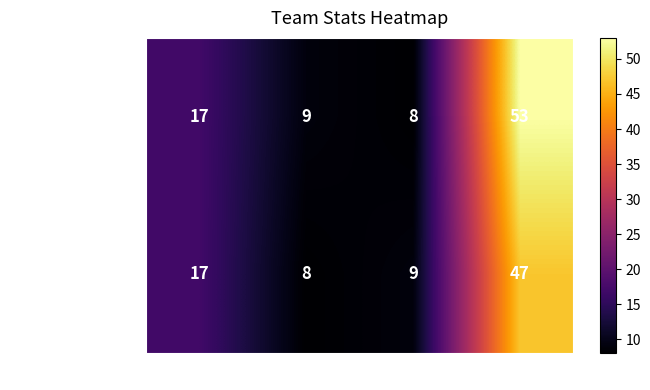

What is the sum of the team_InfectioNNN- values at Total and Loss?

25